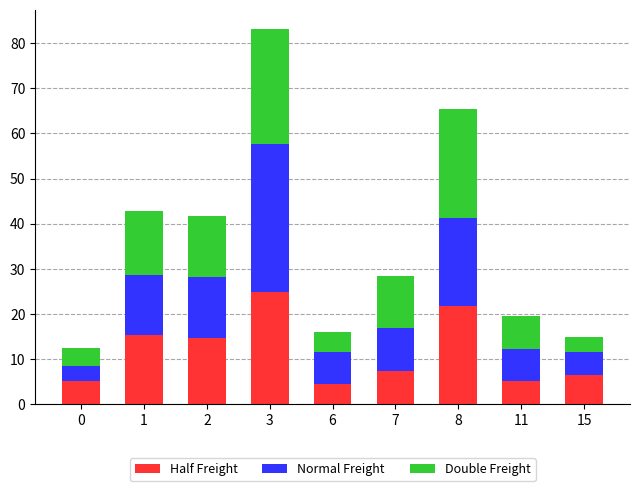

At which category is the sum across all series the highest?

3